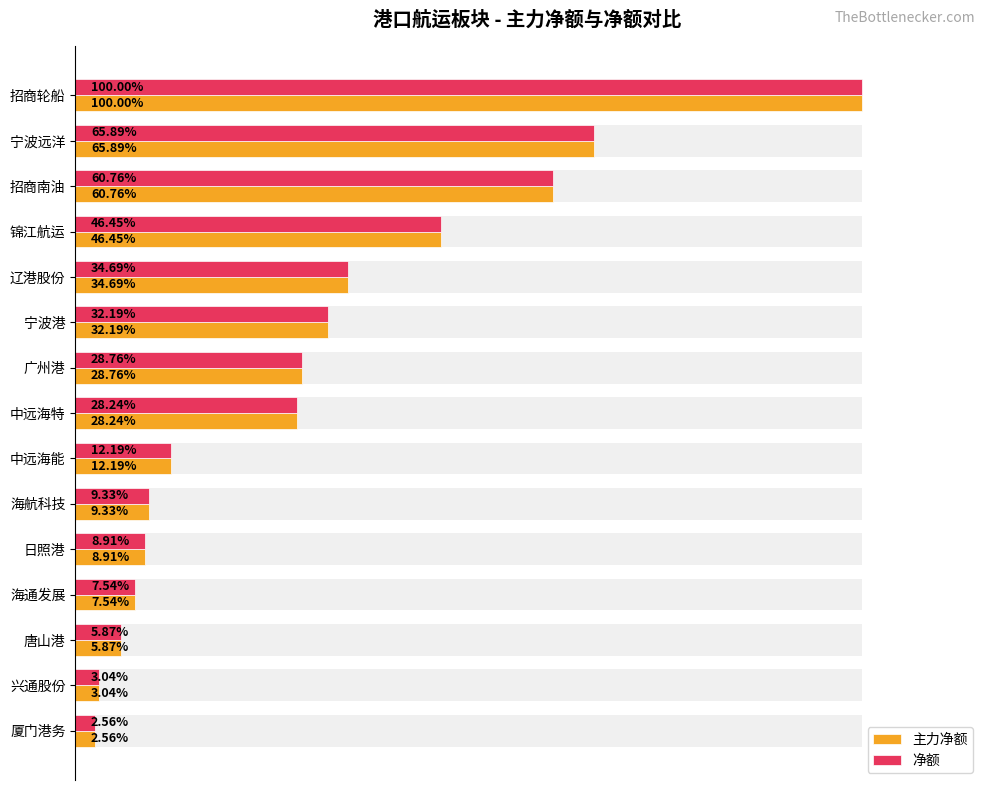

Reading left to right, what are all the values shown in this chart?

主力净额: 100.0	65.9	60.8	46.4	34.7	32.2	28.8	28.2	12.2	9.3	8.9	7.5	5.9	3.0	2.6
净额: 100.0	65.9	60.8	46.4	34.7	32.2	28.8	28.2	12.2	9.3	8.9	7.5	5.9	3.0	2.6